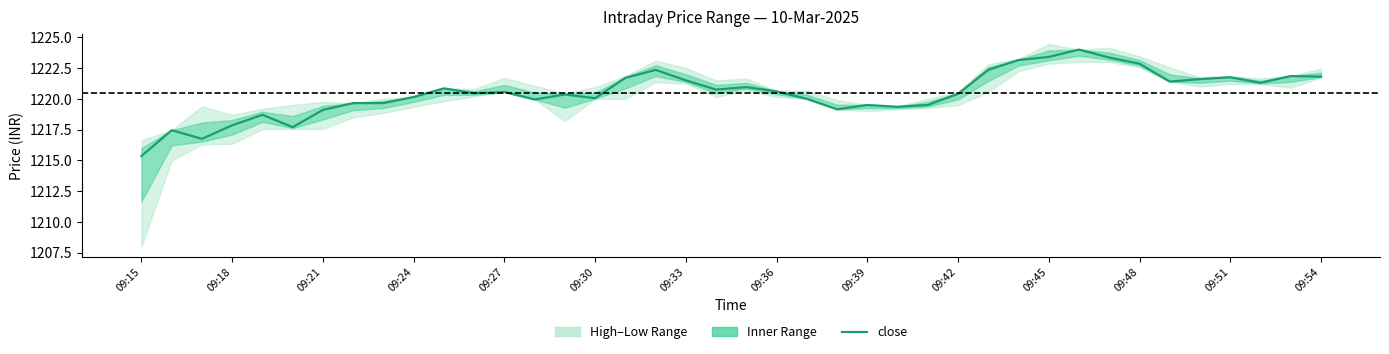

What is the change in value from 09:21 to 09:48?

+3.7